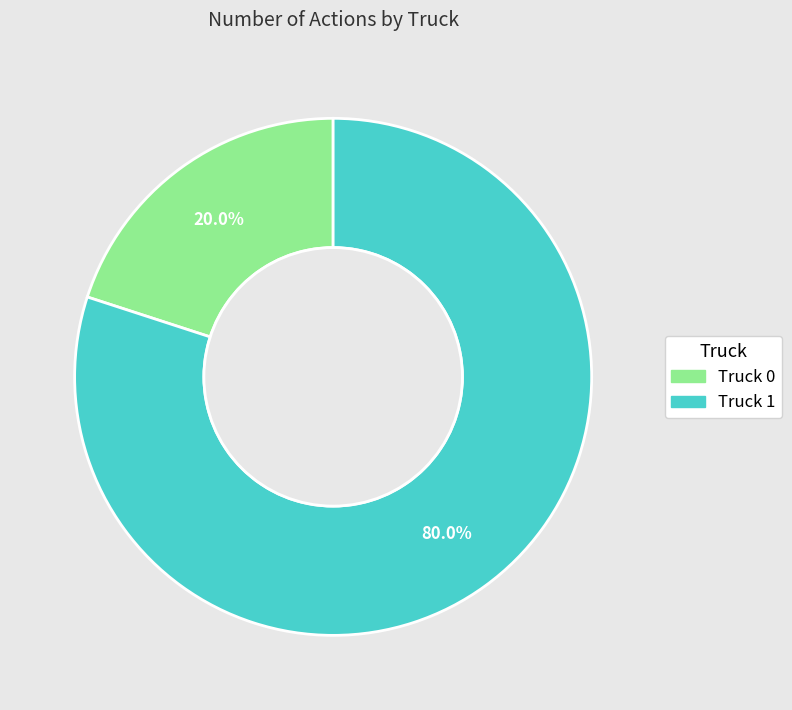

What is the majority slice?

Truck 1